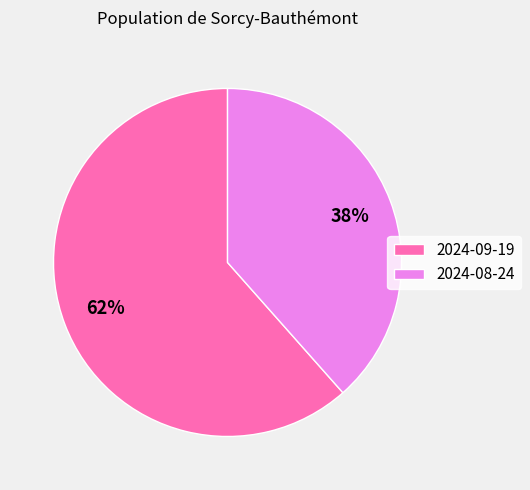

What is the majority slice?

2024-09-19